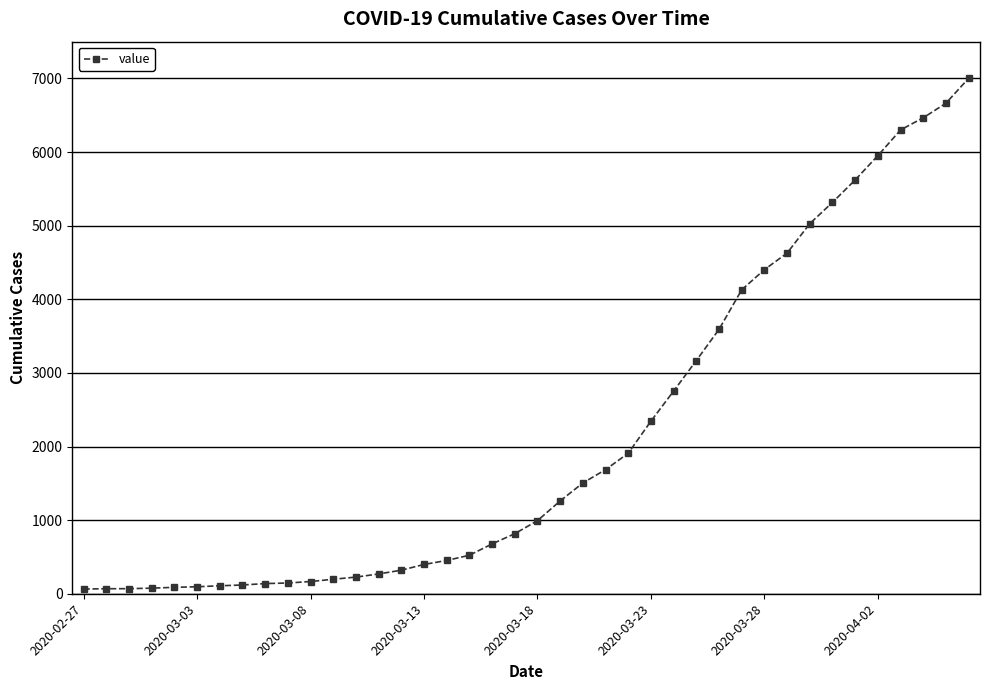

What is the sum of all values?

85740